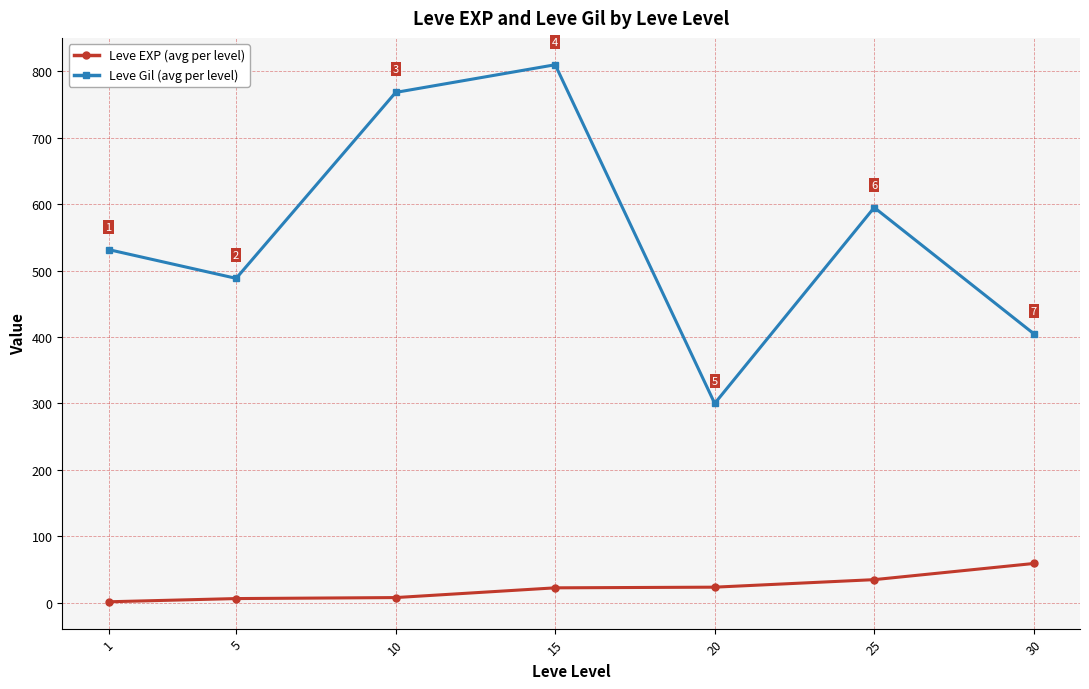

Which series has the largest range (max minus min)?

Leve Gil (avg per level)